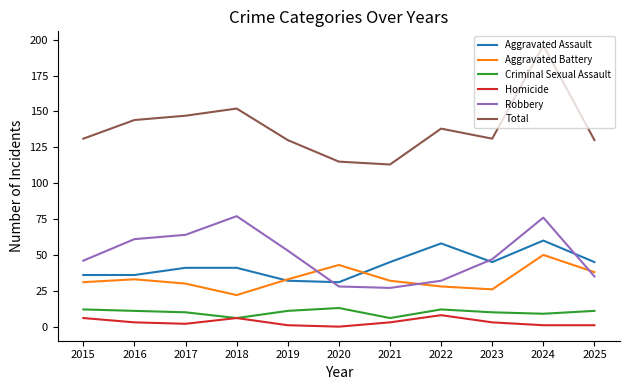

What is the difference between the highest and lowest values at 2018?

146